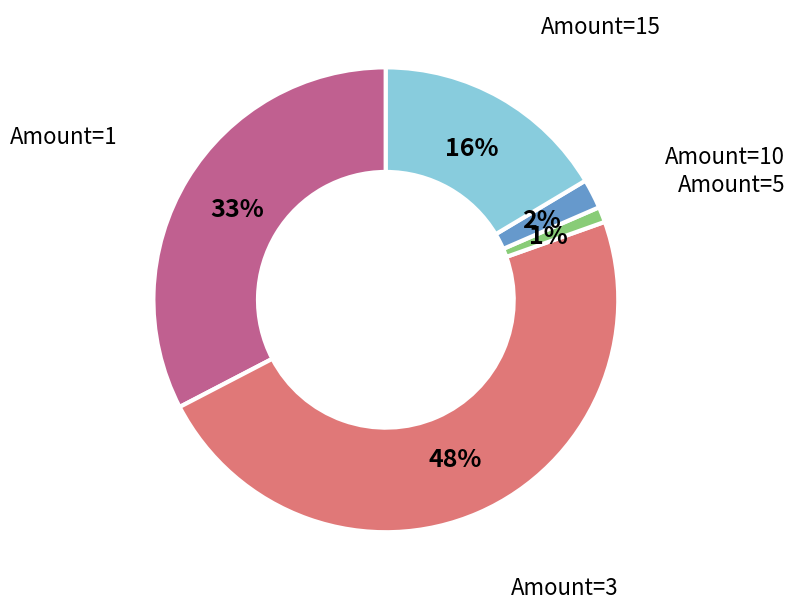

To the nearest percent, what is the difference between the largest and smallest slice percentages?

47%